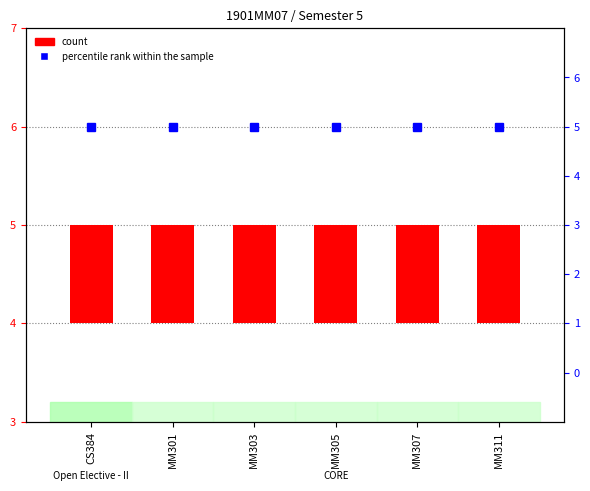

How many distinct data groups are displayed?

2